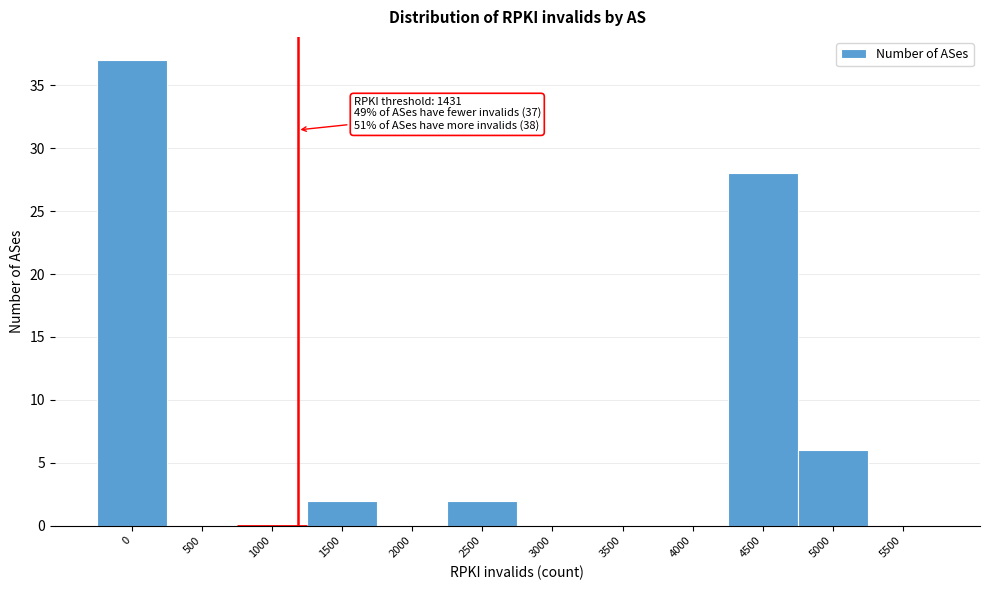

Reading left to right, transcribe all the data shown in this chart.

0=37	500=0	1000=0	1500=2	2000=0	2500=2	3000=0	3500=0	4000=0	4500=28	5000=6	5500=0